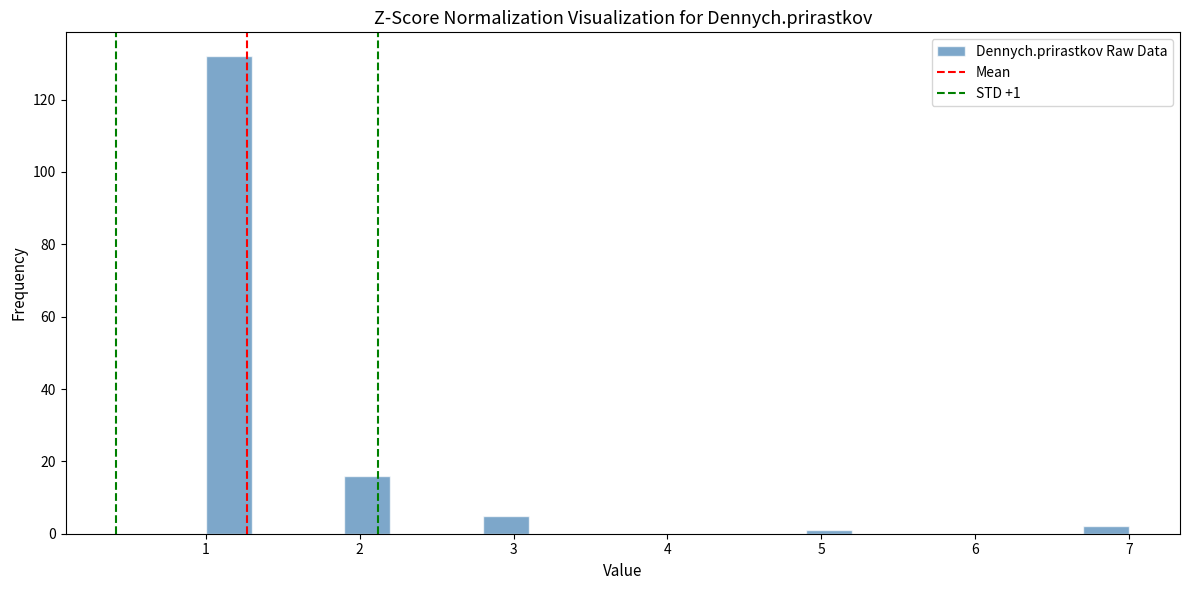

Read against the x-axis, roughly where is the centre of the tallest bar?

1.2